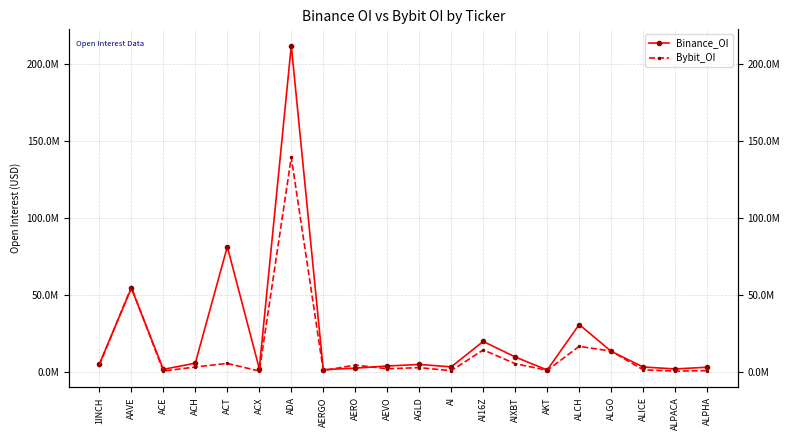

Rank the series by their average value, from lowest to highest.

Bybit_OI, Binance_OI